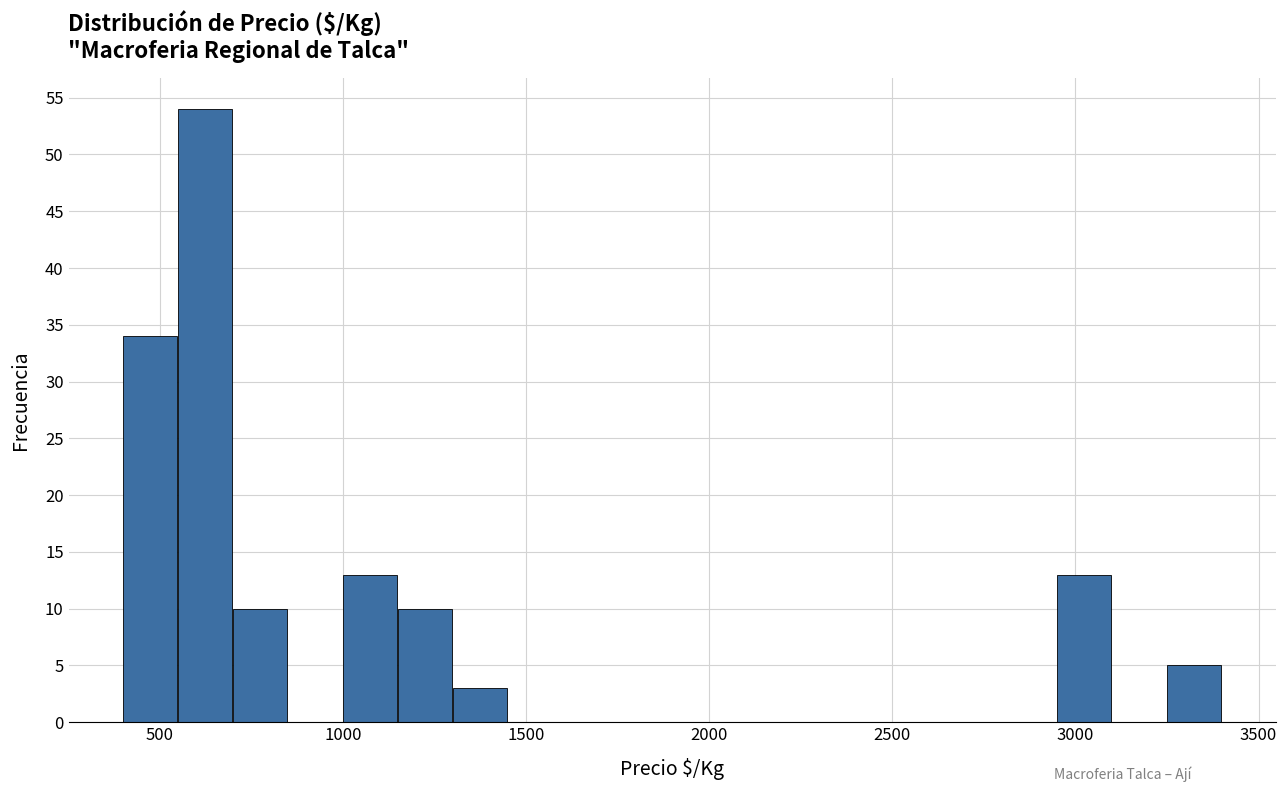

Around what value on the x-axis is the tallest bar? Give the approximate position of its centre, as read against the axis.

600